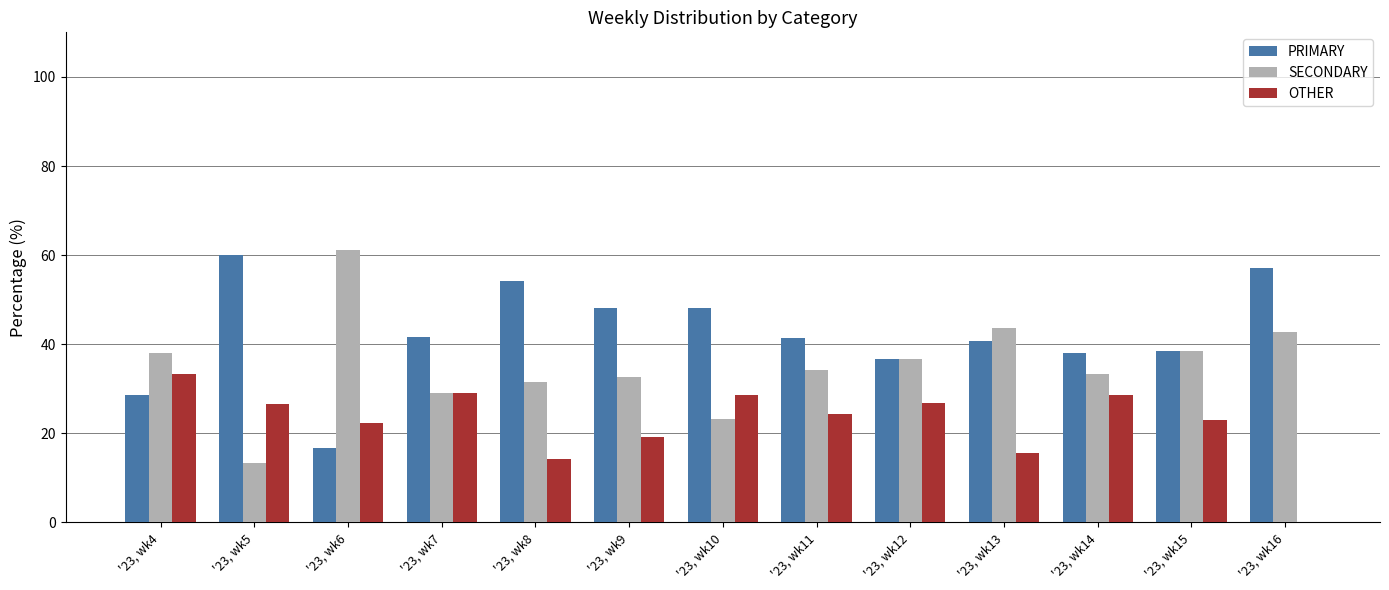

What is the total value across all series at '23, wk6?

100.0